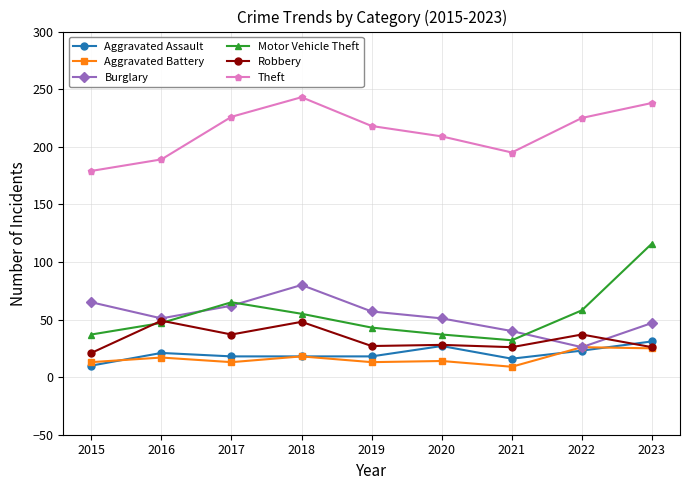

At which category is the sum across all series the highest?

2023